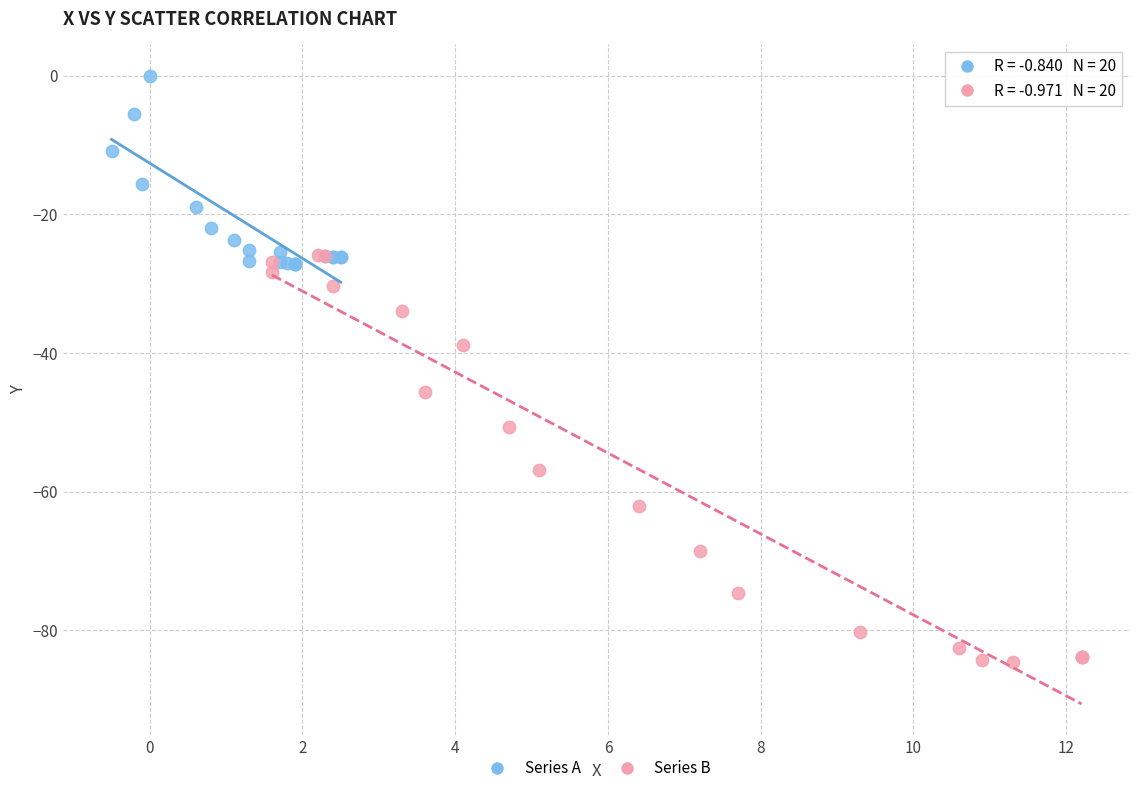

Which series reaches the maximum Y coordinate?

Series A